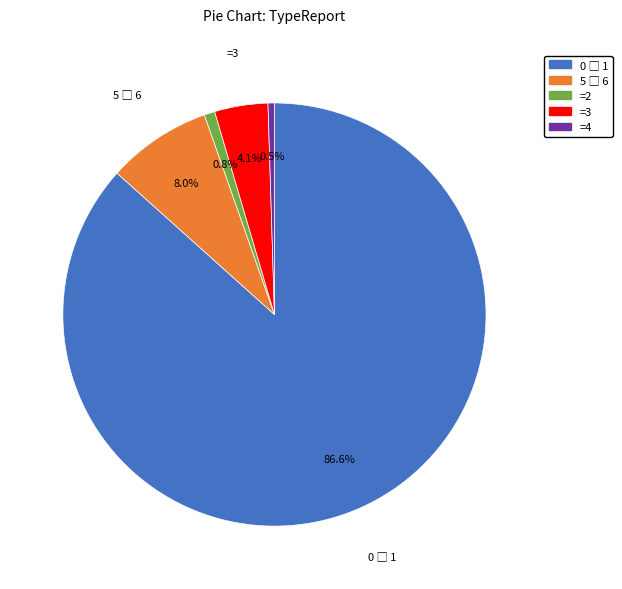

Does any single category account for the majority?

Yes